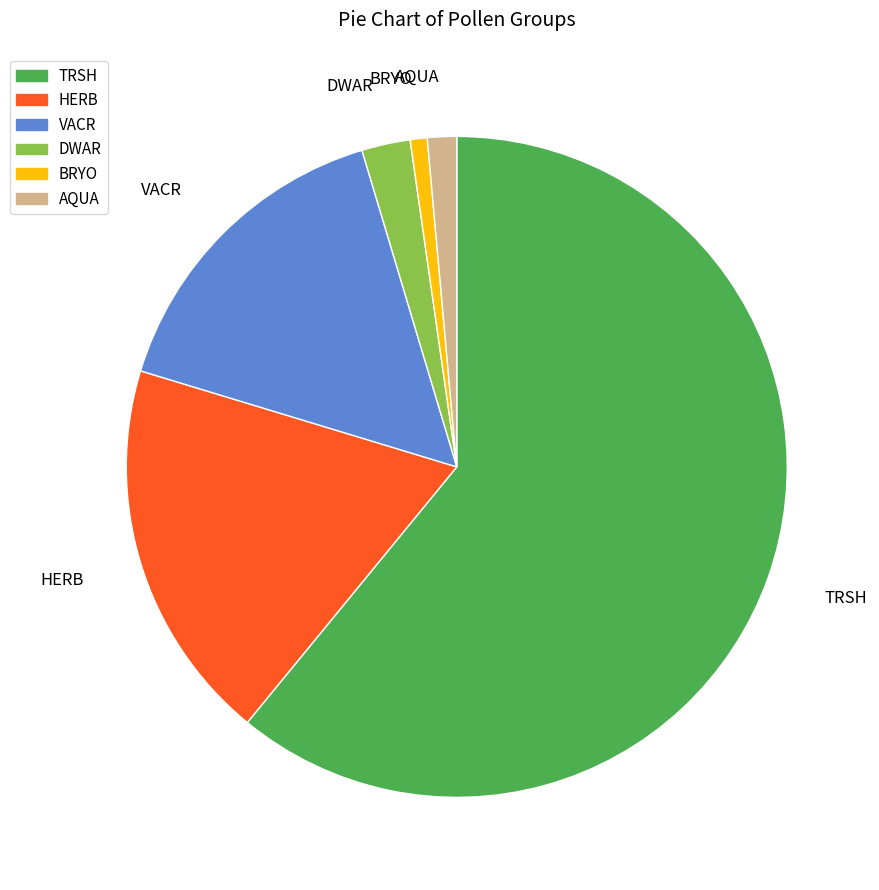

Is it true that HERB is 19% of the pie?

True